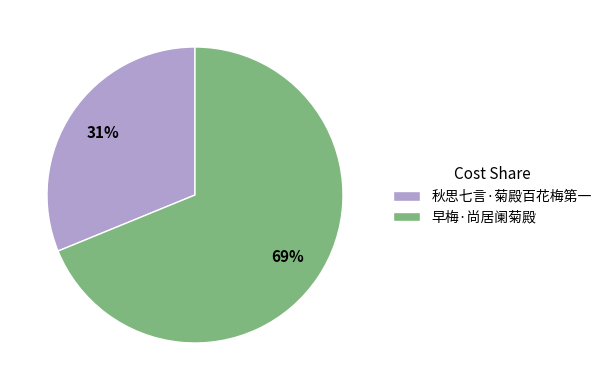

Count the number of slices in the pie.

2